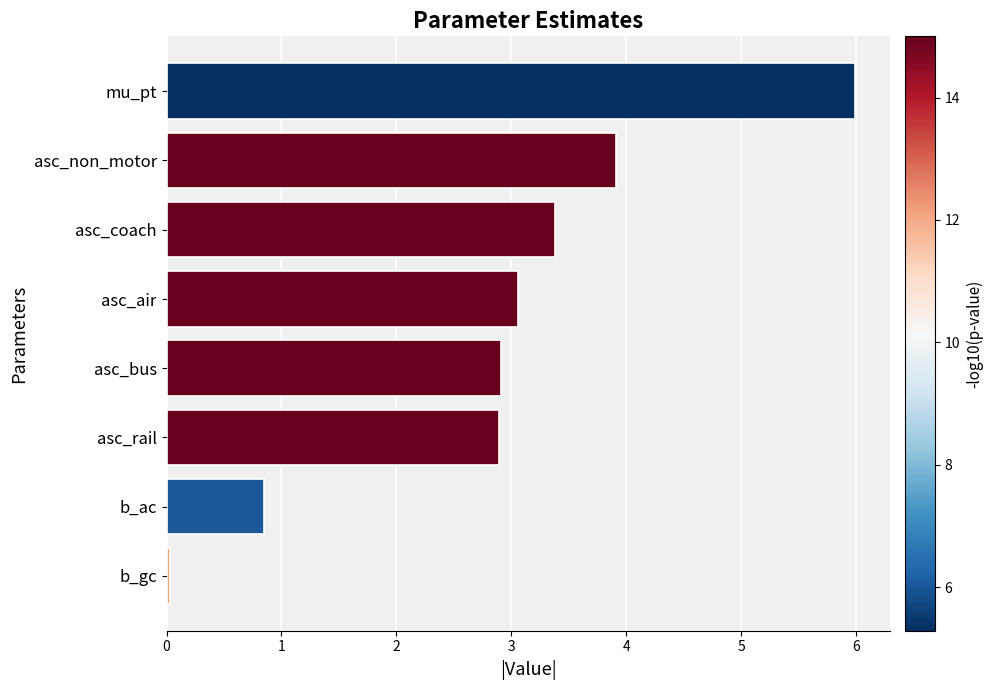

What is the average value?

2.9